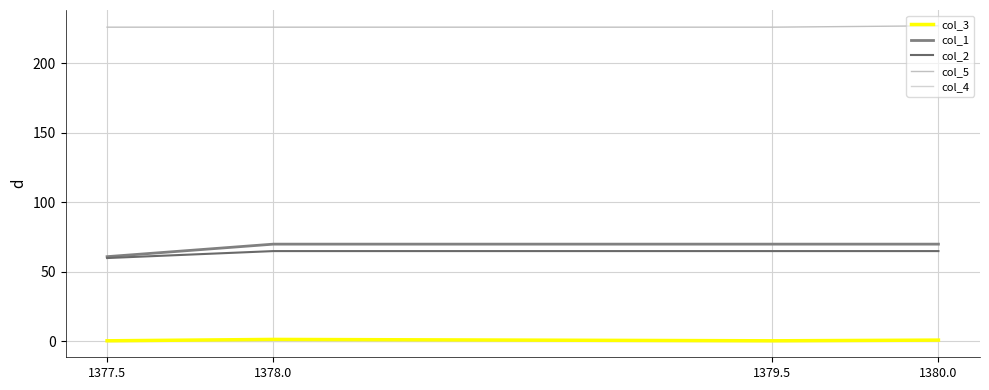

Does the chart have visible grid lines?

Yes